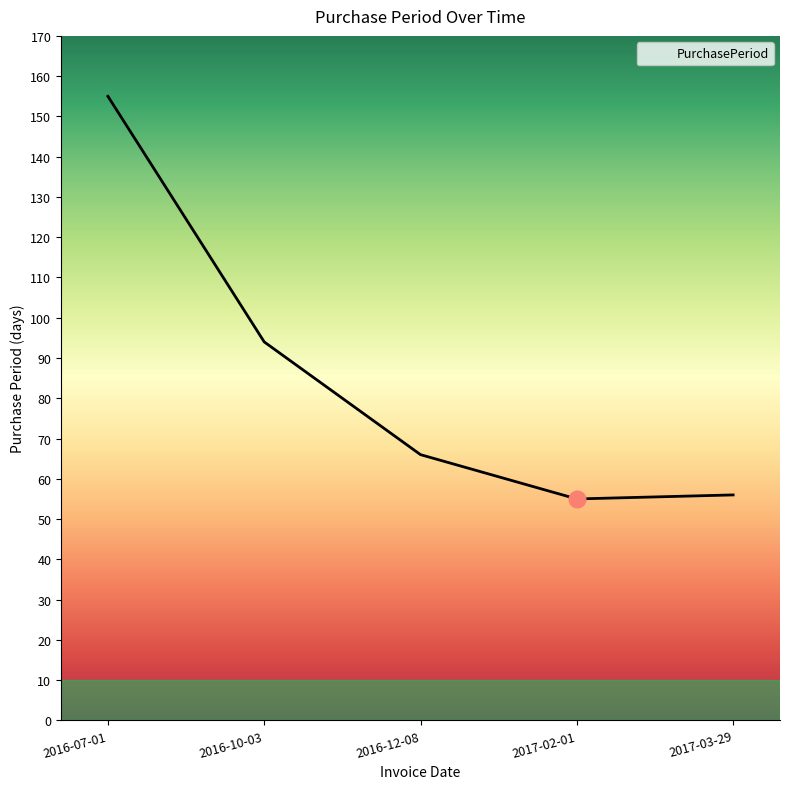

What is the difference between the values at 2016-07-01 and 2016-10-03?

61